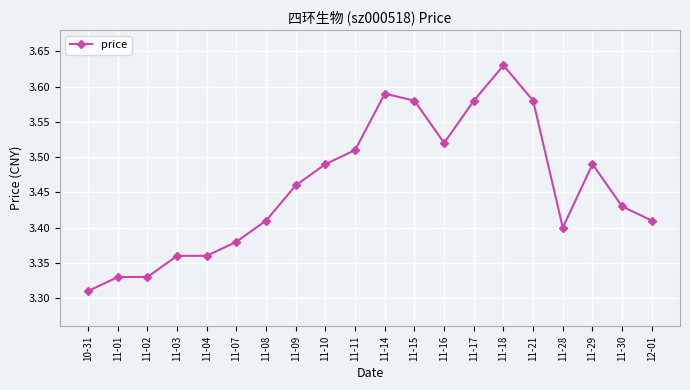

What is the label of the 4th point from the right?

11-28